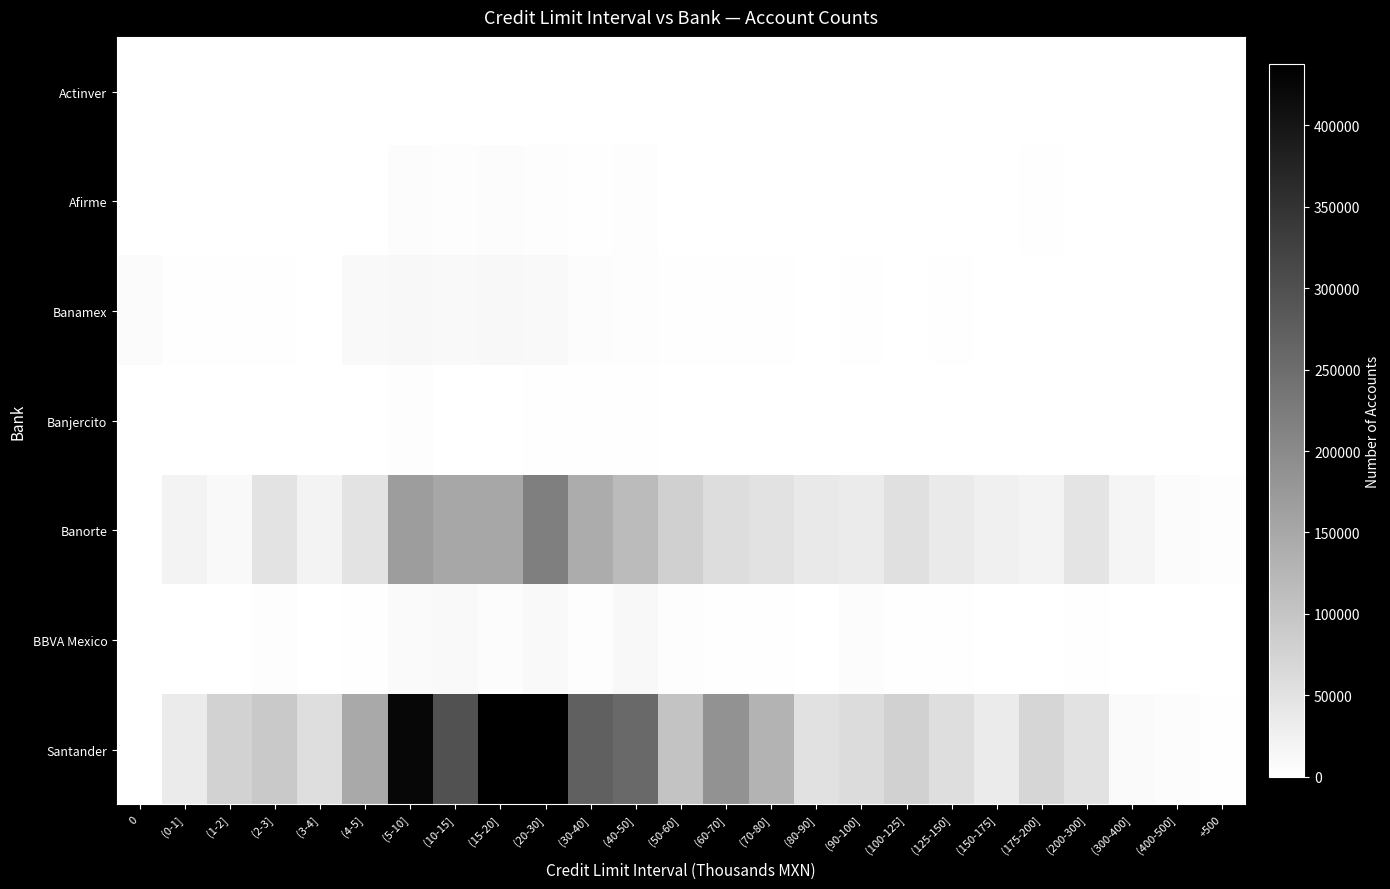

Which series has the largest total across all categories?

Santander